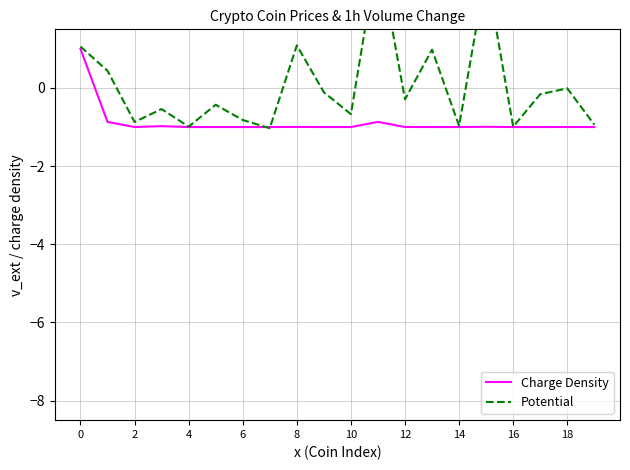

List the series in order of their peak value, highest first.

Potential, Charge Density